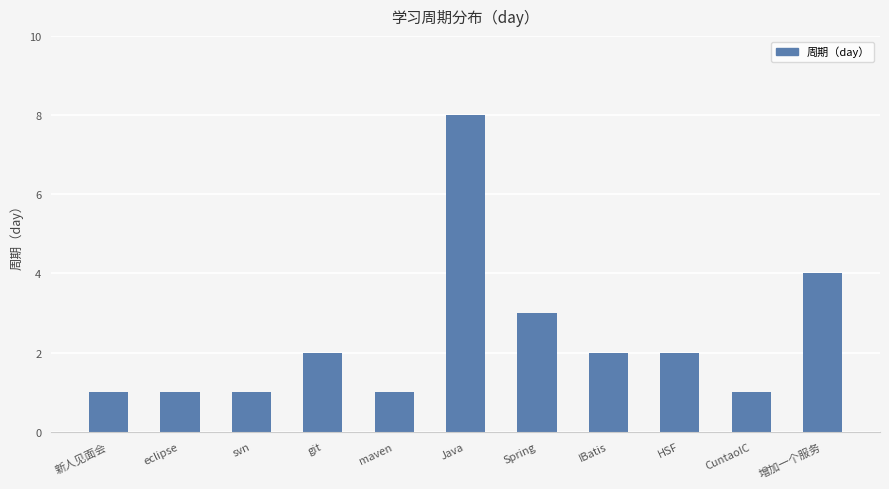

How many bars are there in total?

11